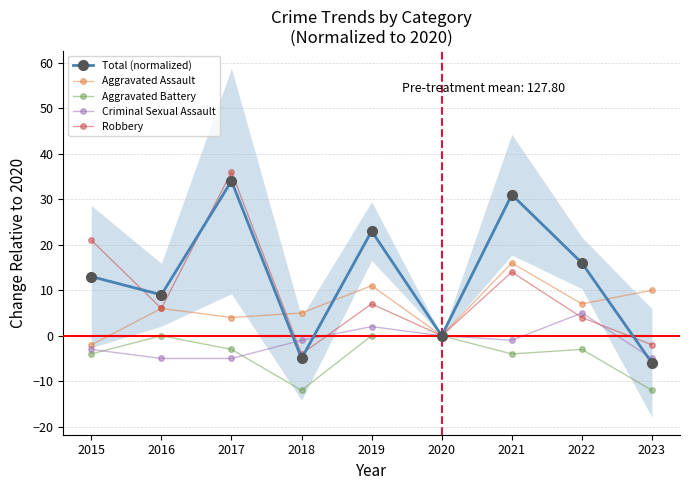

At 2019, list the series in order from largest to smallest.

Total (normalized), Aggravated Assault, Robbery, Criminal Sexual Assault, Aggravated Battery